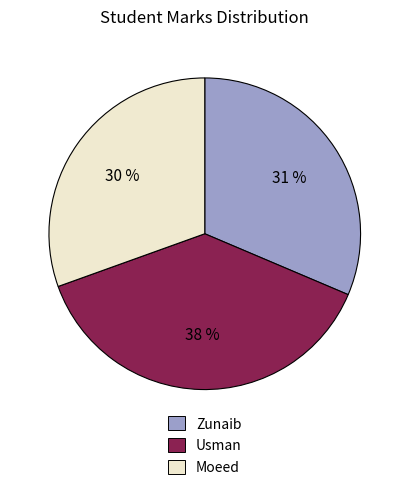

Rank the categories by value from highest to lowest.

Usman, Zunaib, Moeed